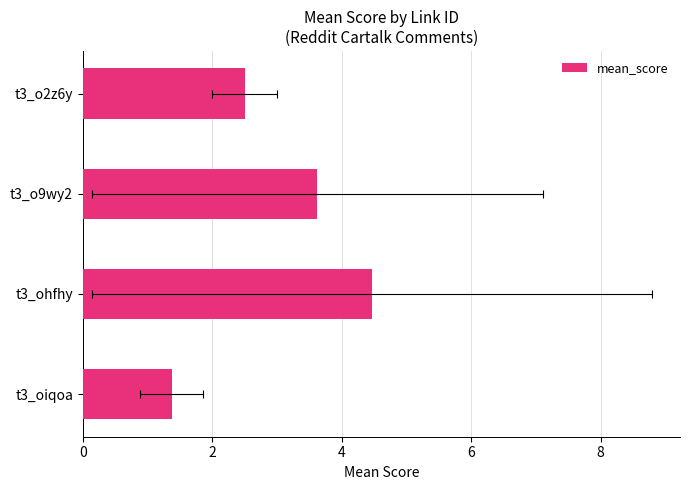

What is the average value?

3.0